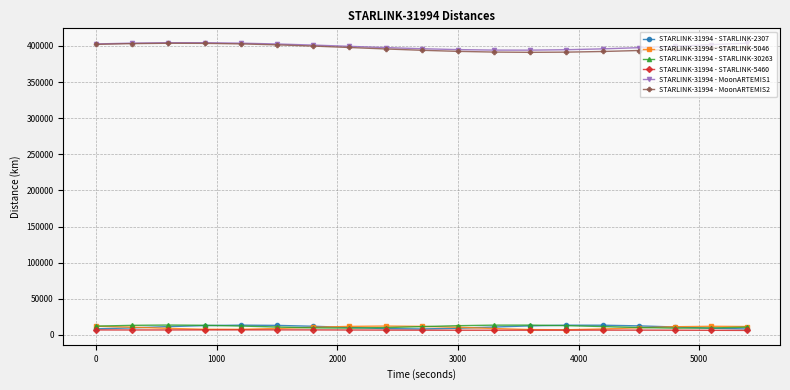

What is the highest value of the STARLINK-31994 - MoonARTEMIS2 series?

403714.6